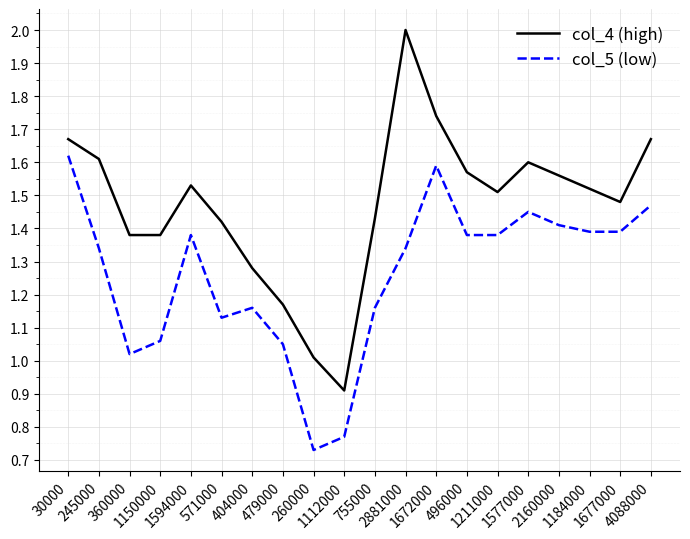

Rank the series by their maximum value, from lowest to highest.

col_5 (low), col_4 (high)